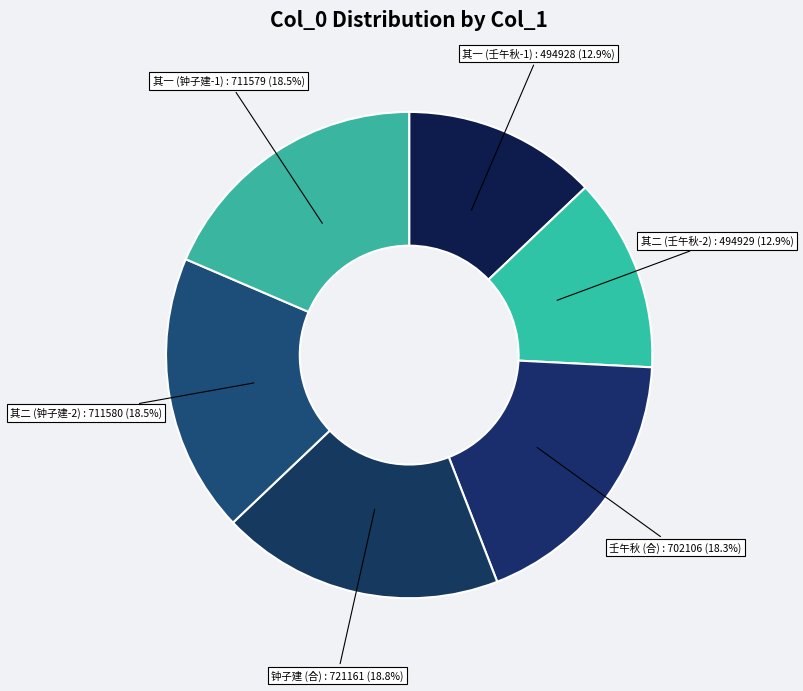

Is there any slice that represents more than half of the pie?

No